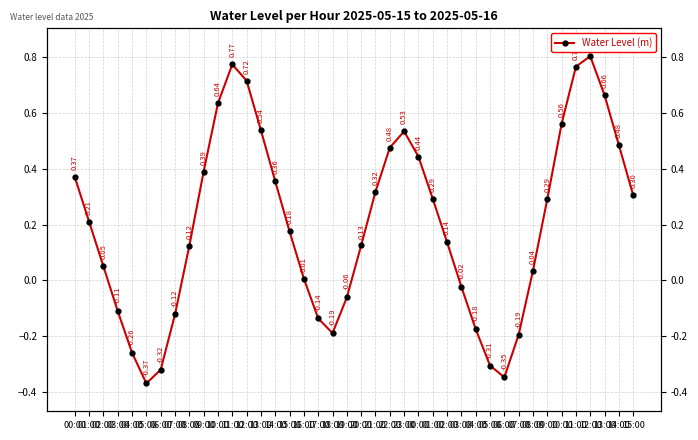

Between 15:00 and 08:00, which is larger?

15:00